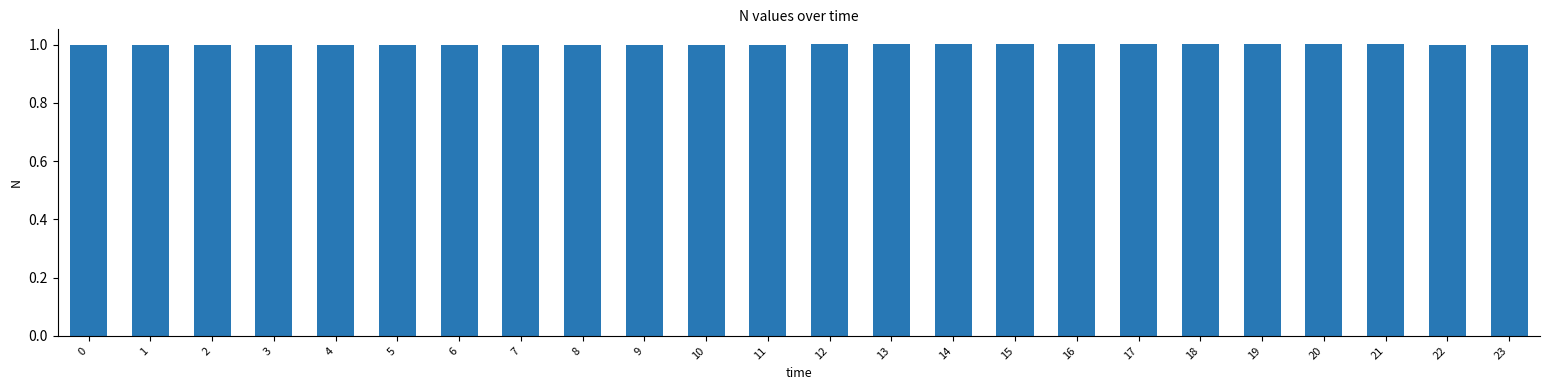

What is the minimum value shown in the chart?

1.0